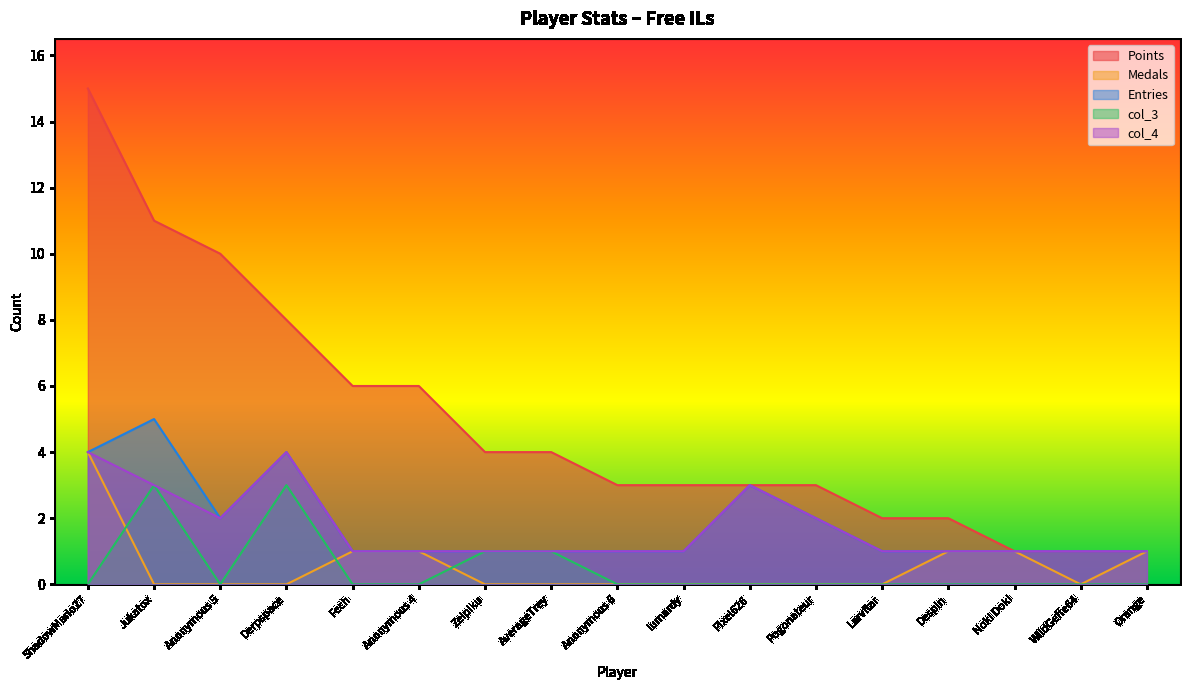

At which category does Entries reach its first local valley?

Anonymous 5